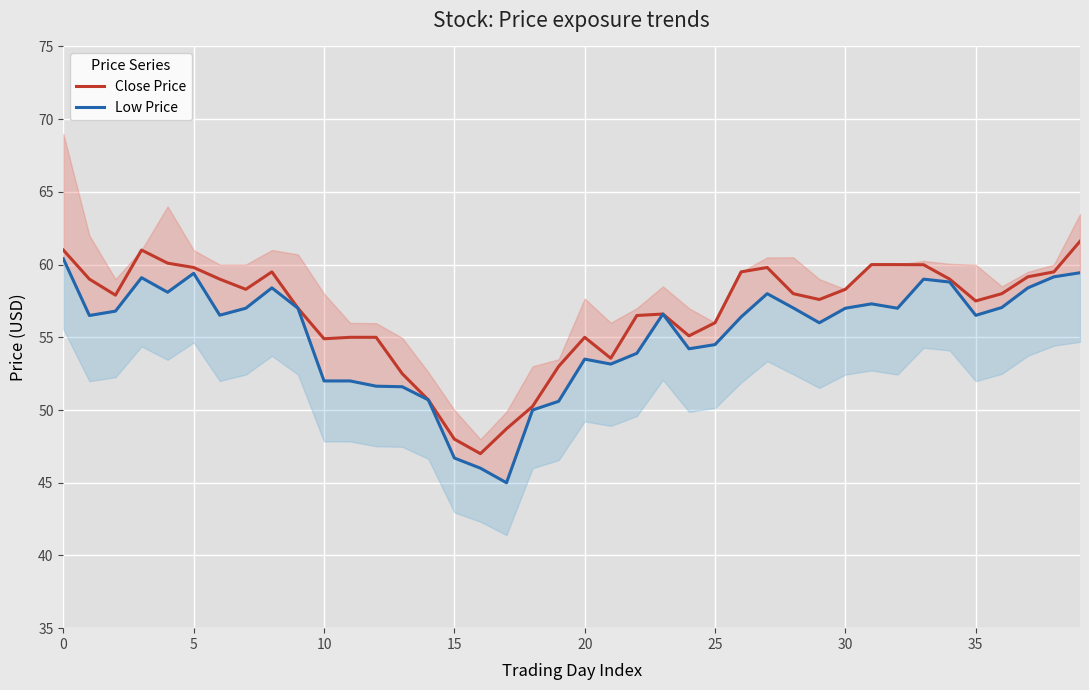

What is the difference between the second highest and second lowest values in the Low Price series?

13.4